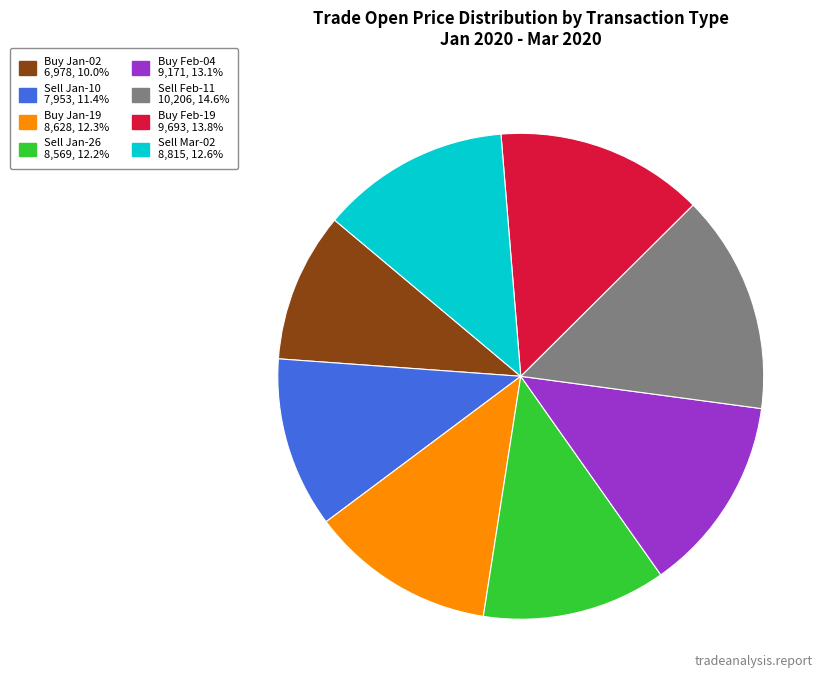

Is there any slice that represents more than half of the pie?

No